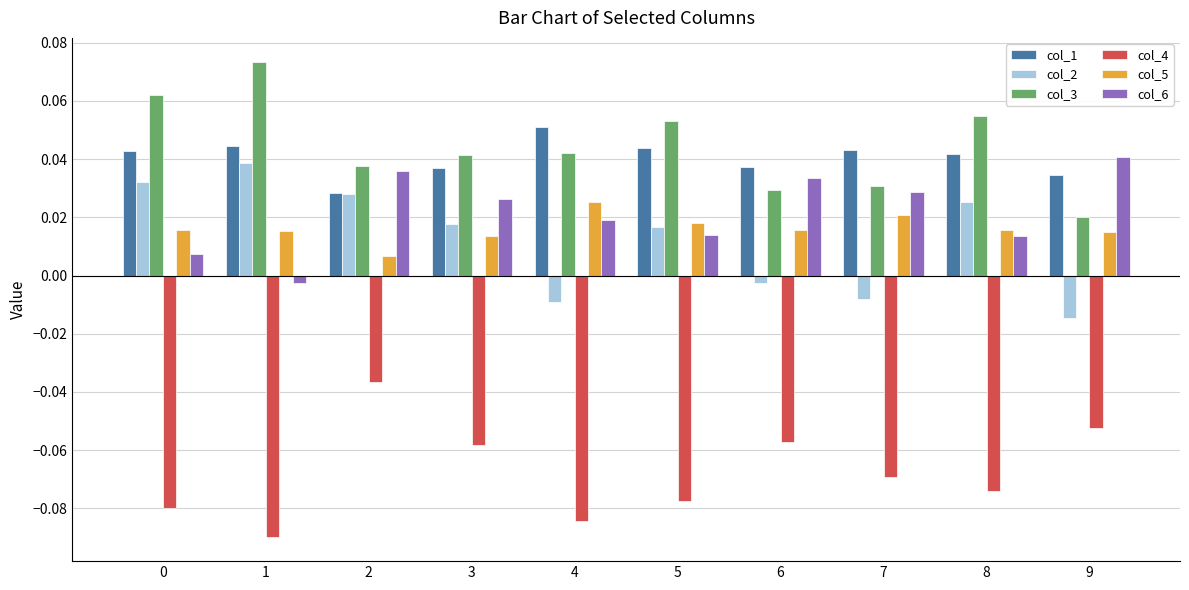

At which category is the sum across all series the highest?

2